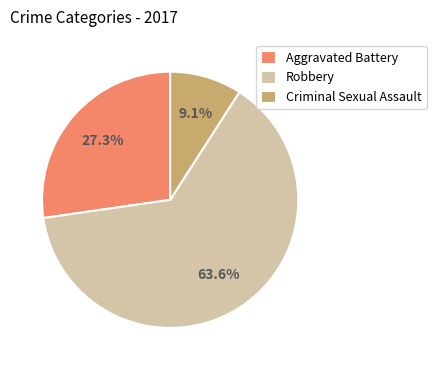

Approximately how many times larger is the value at Robbery compared to Criminal Sexual Assault?

7.0